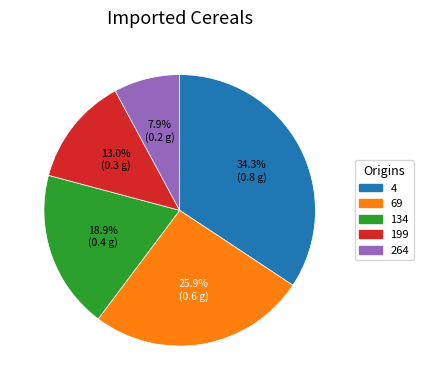

Rank the categories by value from highest to lowest.

4, 69, 134, 199, 264